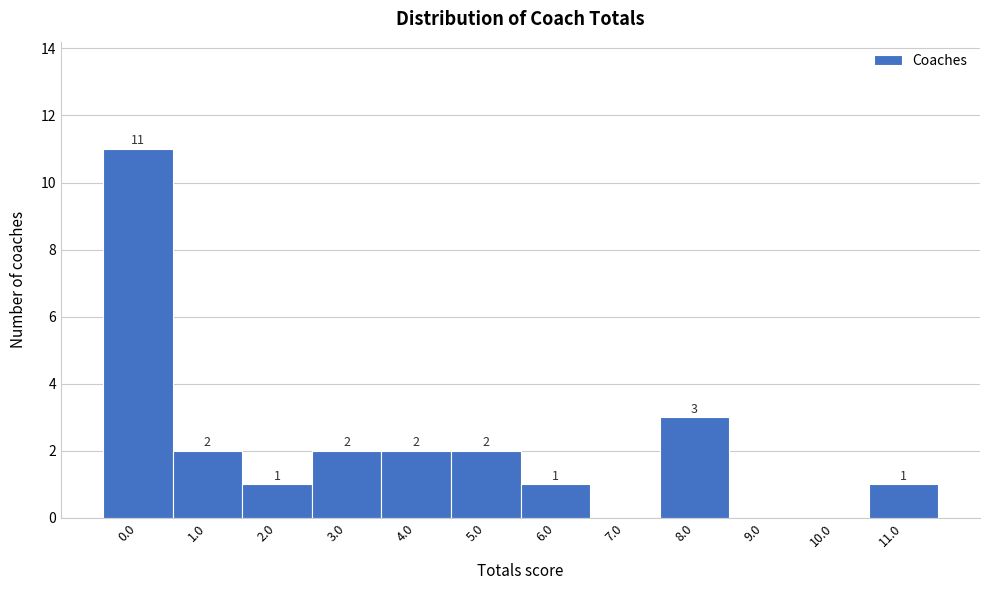

Over which range of the x-axis is the bar tallest?

-0.5 to 0.5